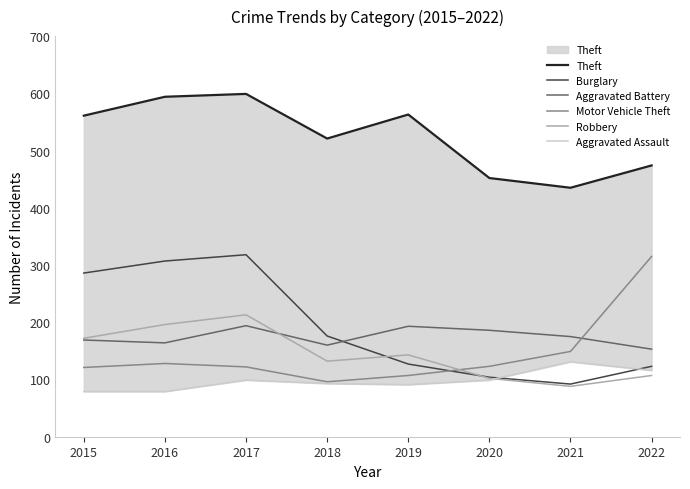

How many categories are shown in the chart?

8